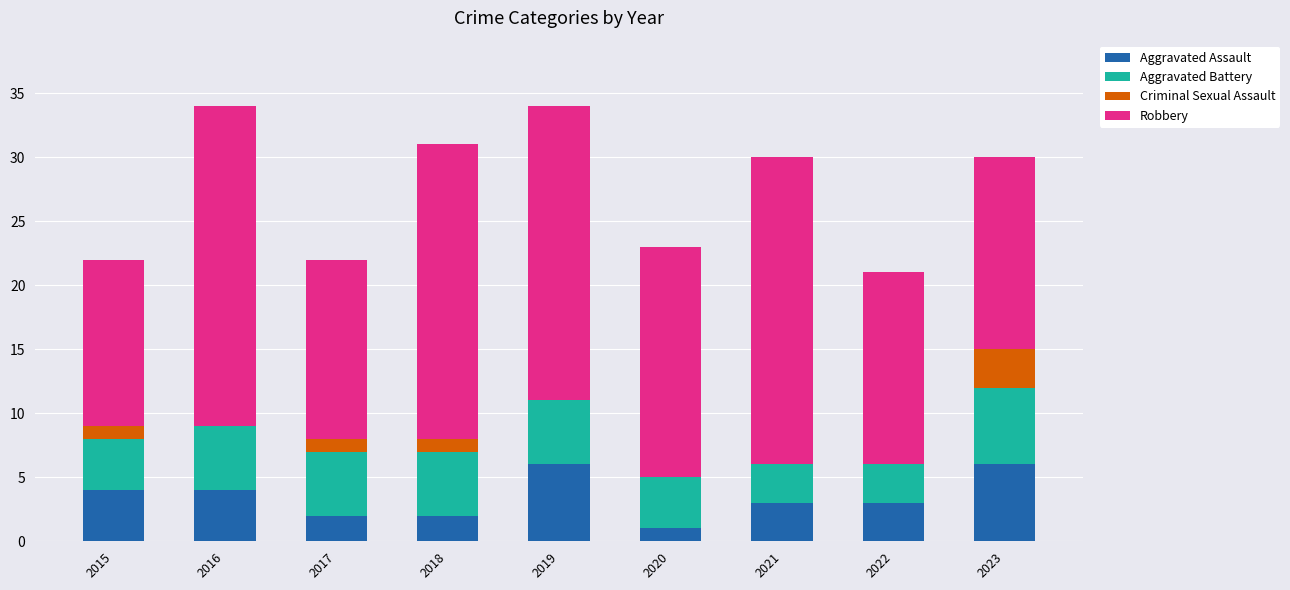

What is the maximum value for Aggravated Assault?

6